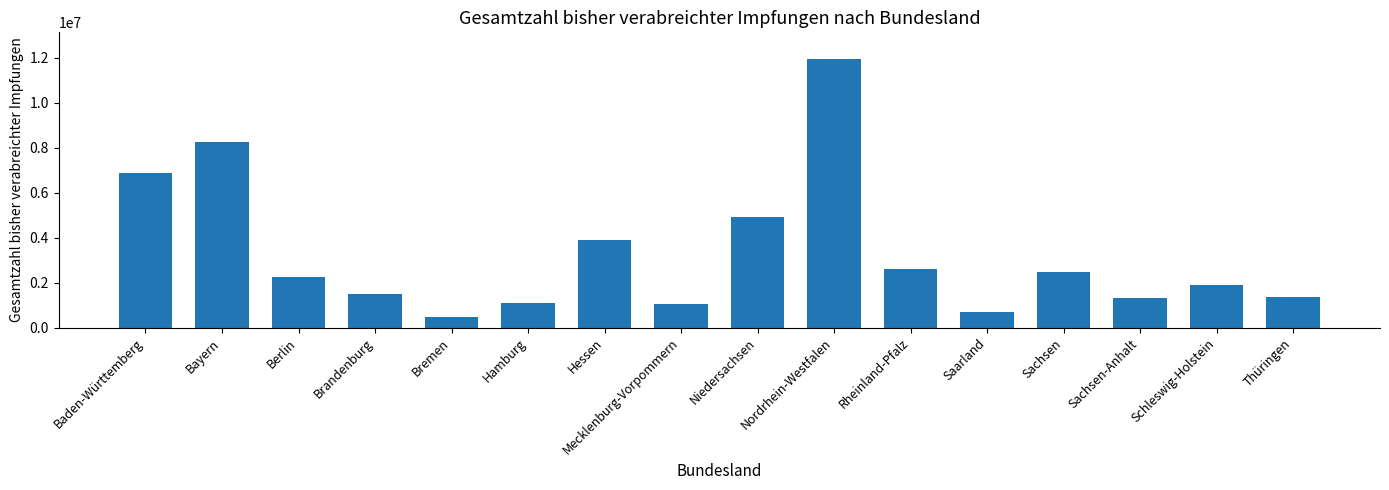

Which has a higher value, Saarland or Bayern?

Bayern